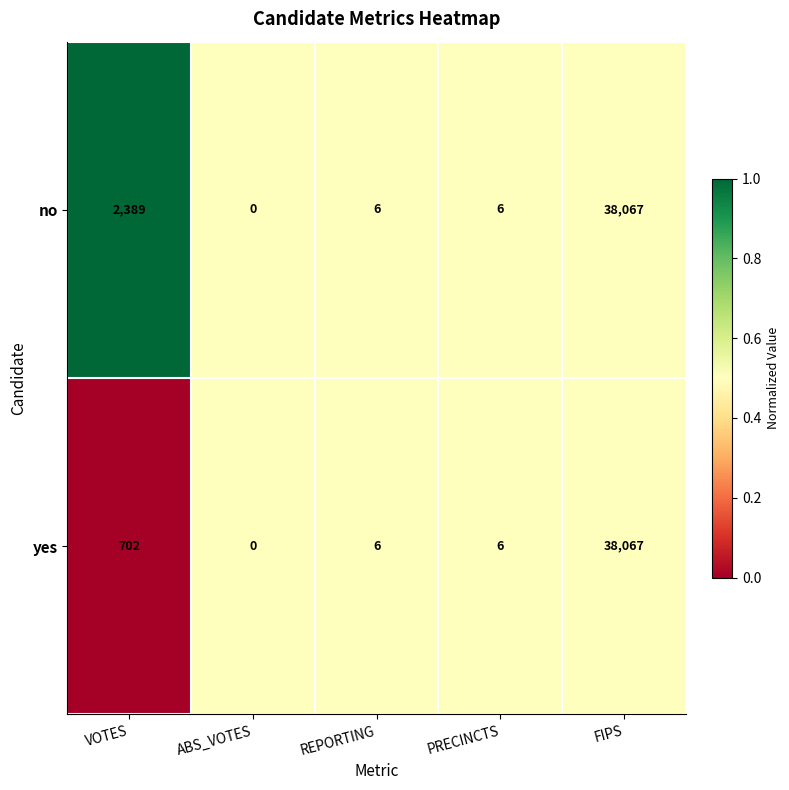

True or false: no has a value of 0 at ABS_VOTES.

True